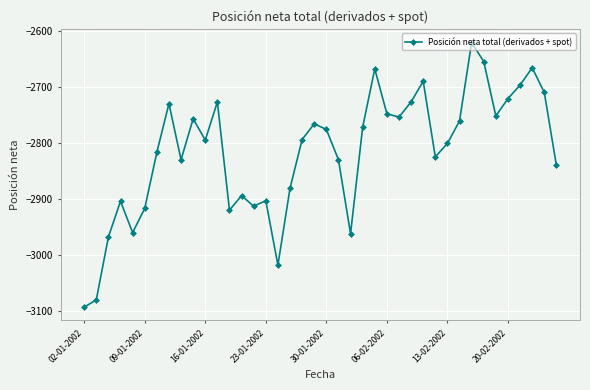

How many data points are less than -2794?

20